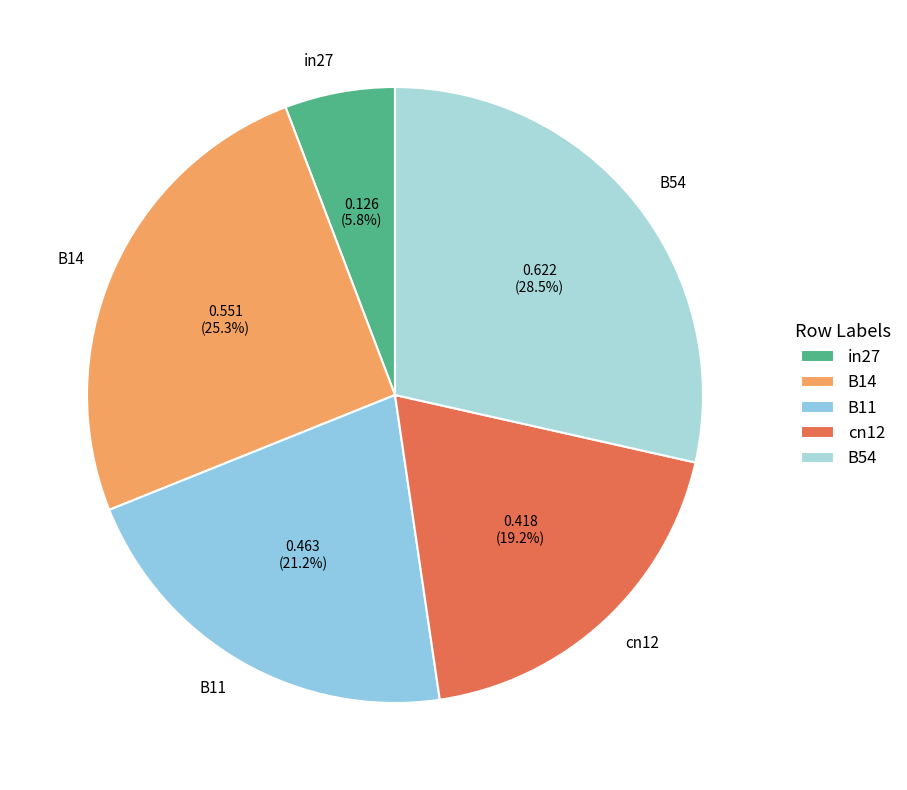

Is there any slice that represents more than half of the pie?

No